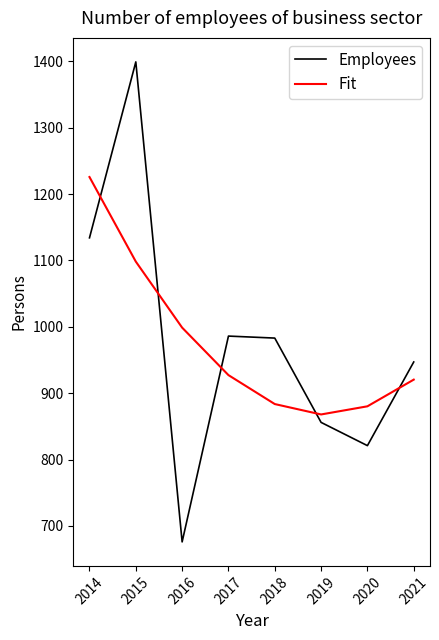

At how many categories does at least one series exceed 1143?

2